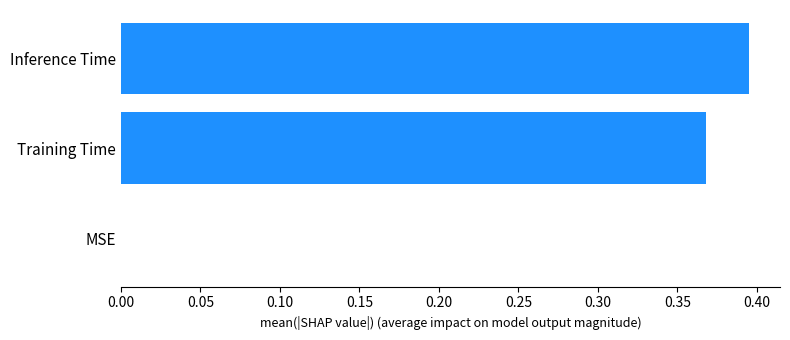

Which label corresponds to the largest value in the chart?

Inference Time